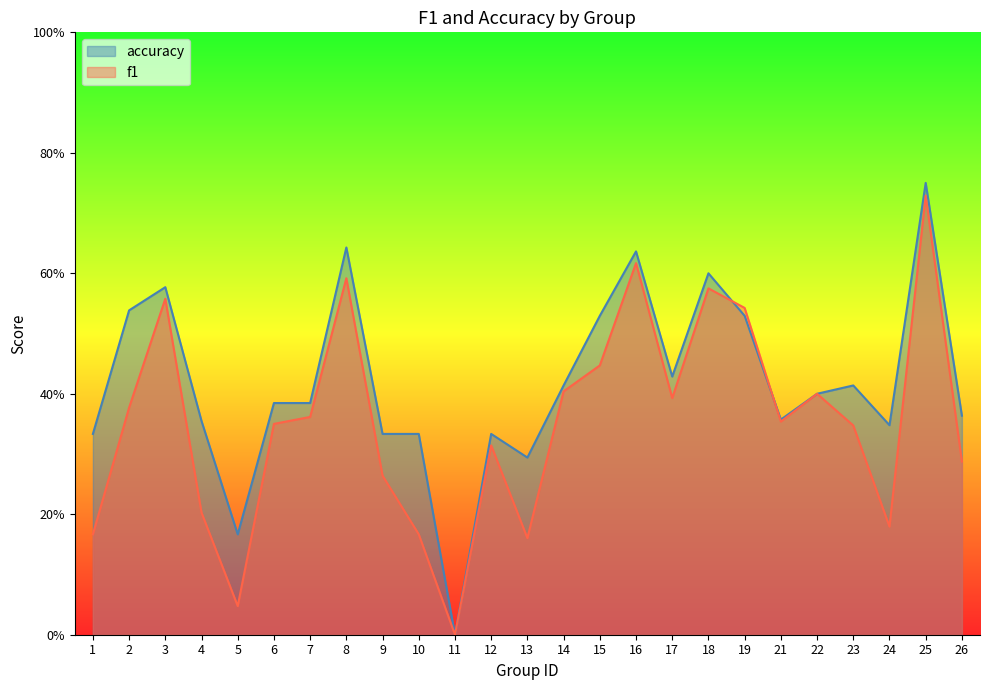

What is the sum of all f1 values?

8.8